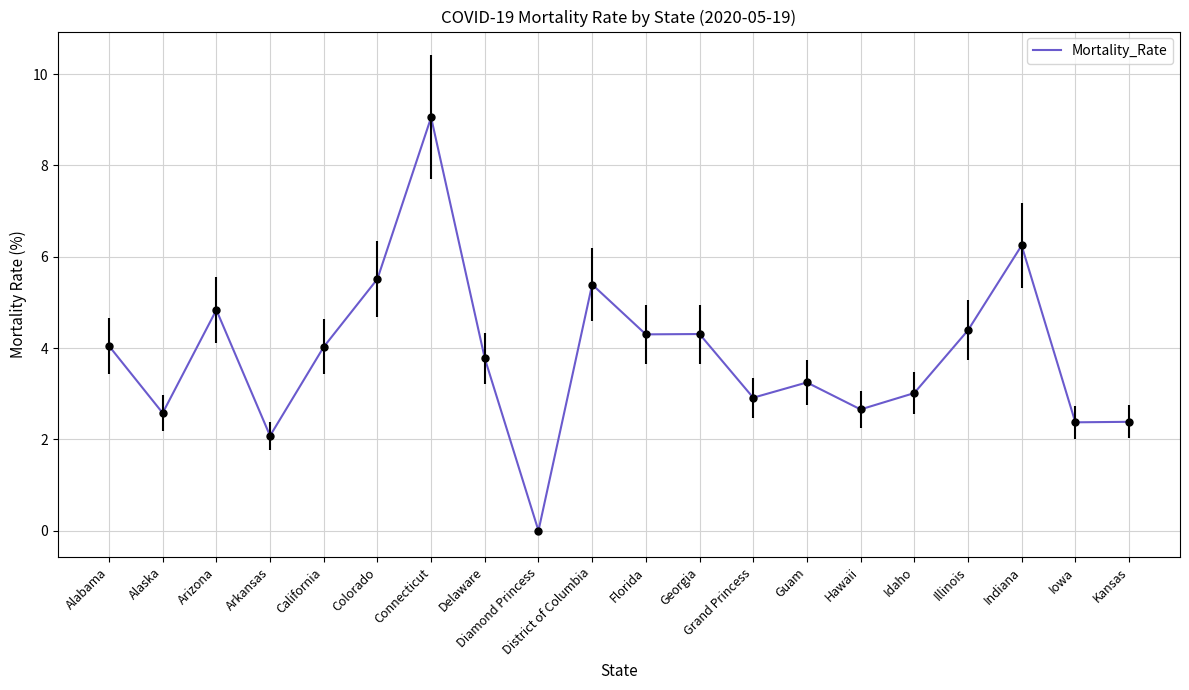

Which has a higher value, Colorado or Grand Princess?

Colorado